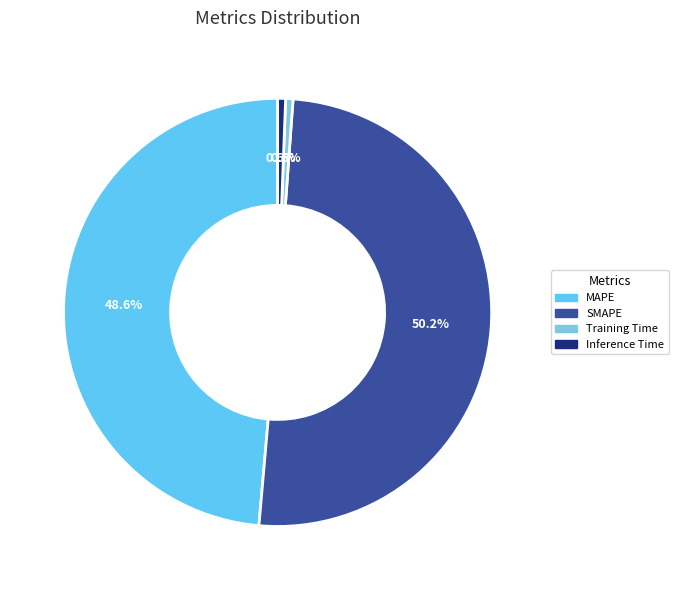

Between MAPE and SMAPE, which is larger?

SMAPE